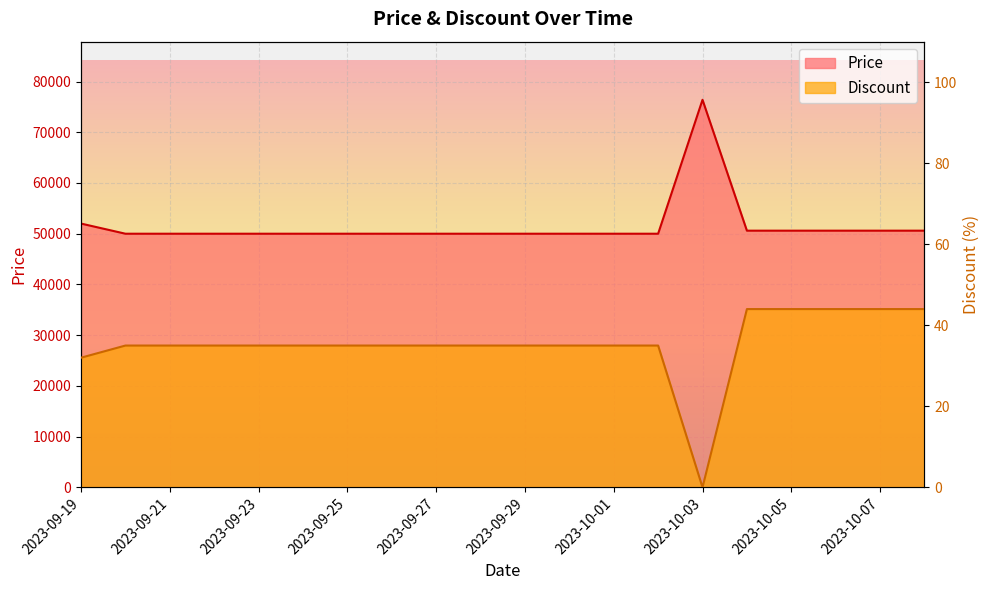

How many lines are shown in the chart?

2